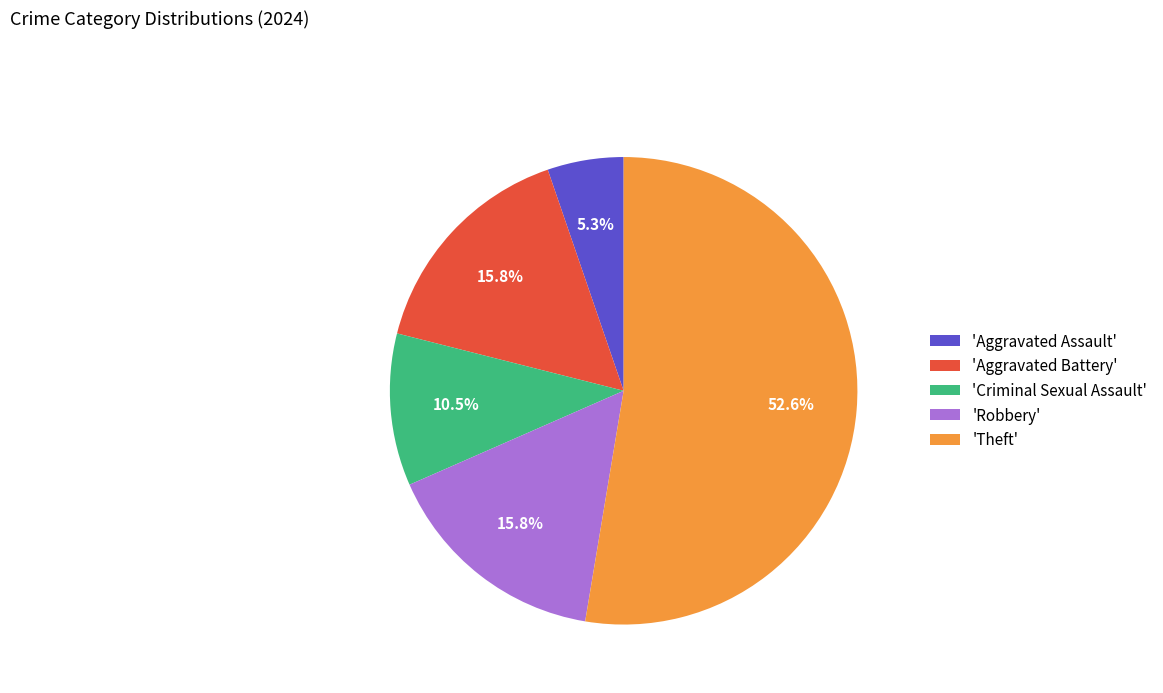

Approximately how many times larger is the value at 'Theft' compared to 'Robbery'?

3.3